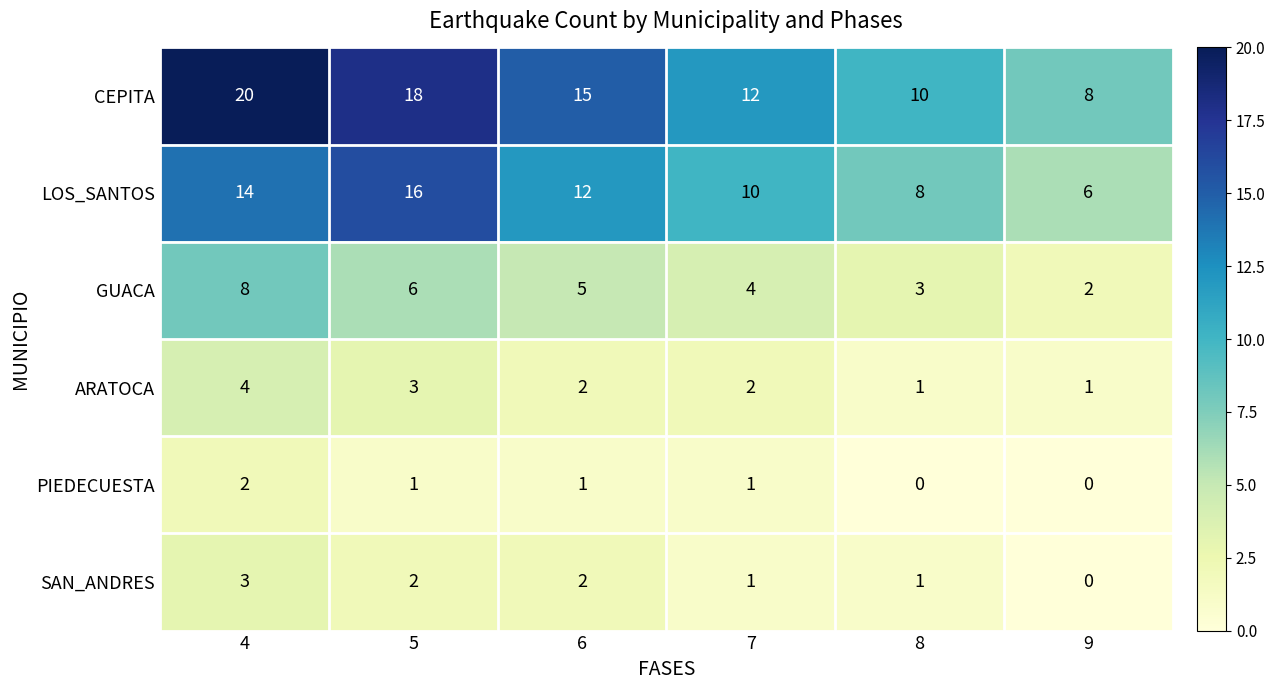

True or false: CEPITA has a value of 26 at 4.

False